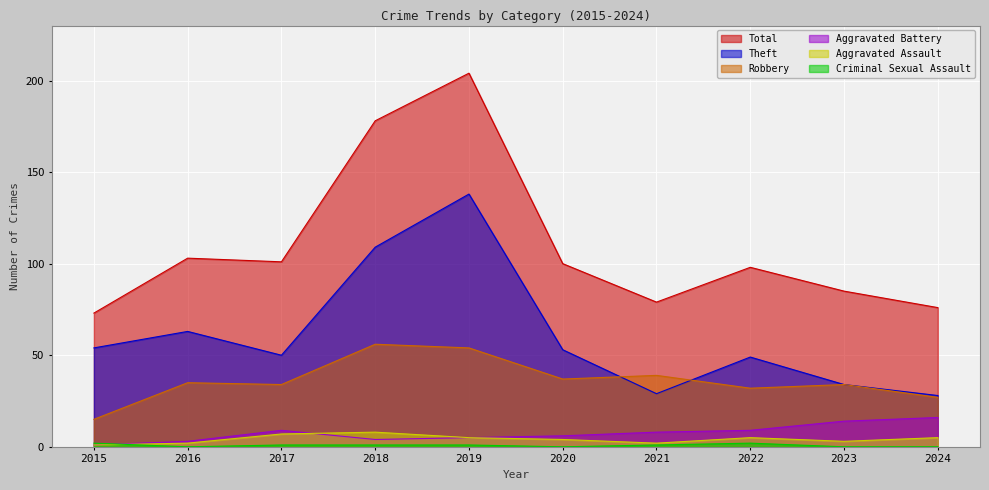

True or false: Robbery and Total intersect in this chart.

False